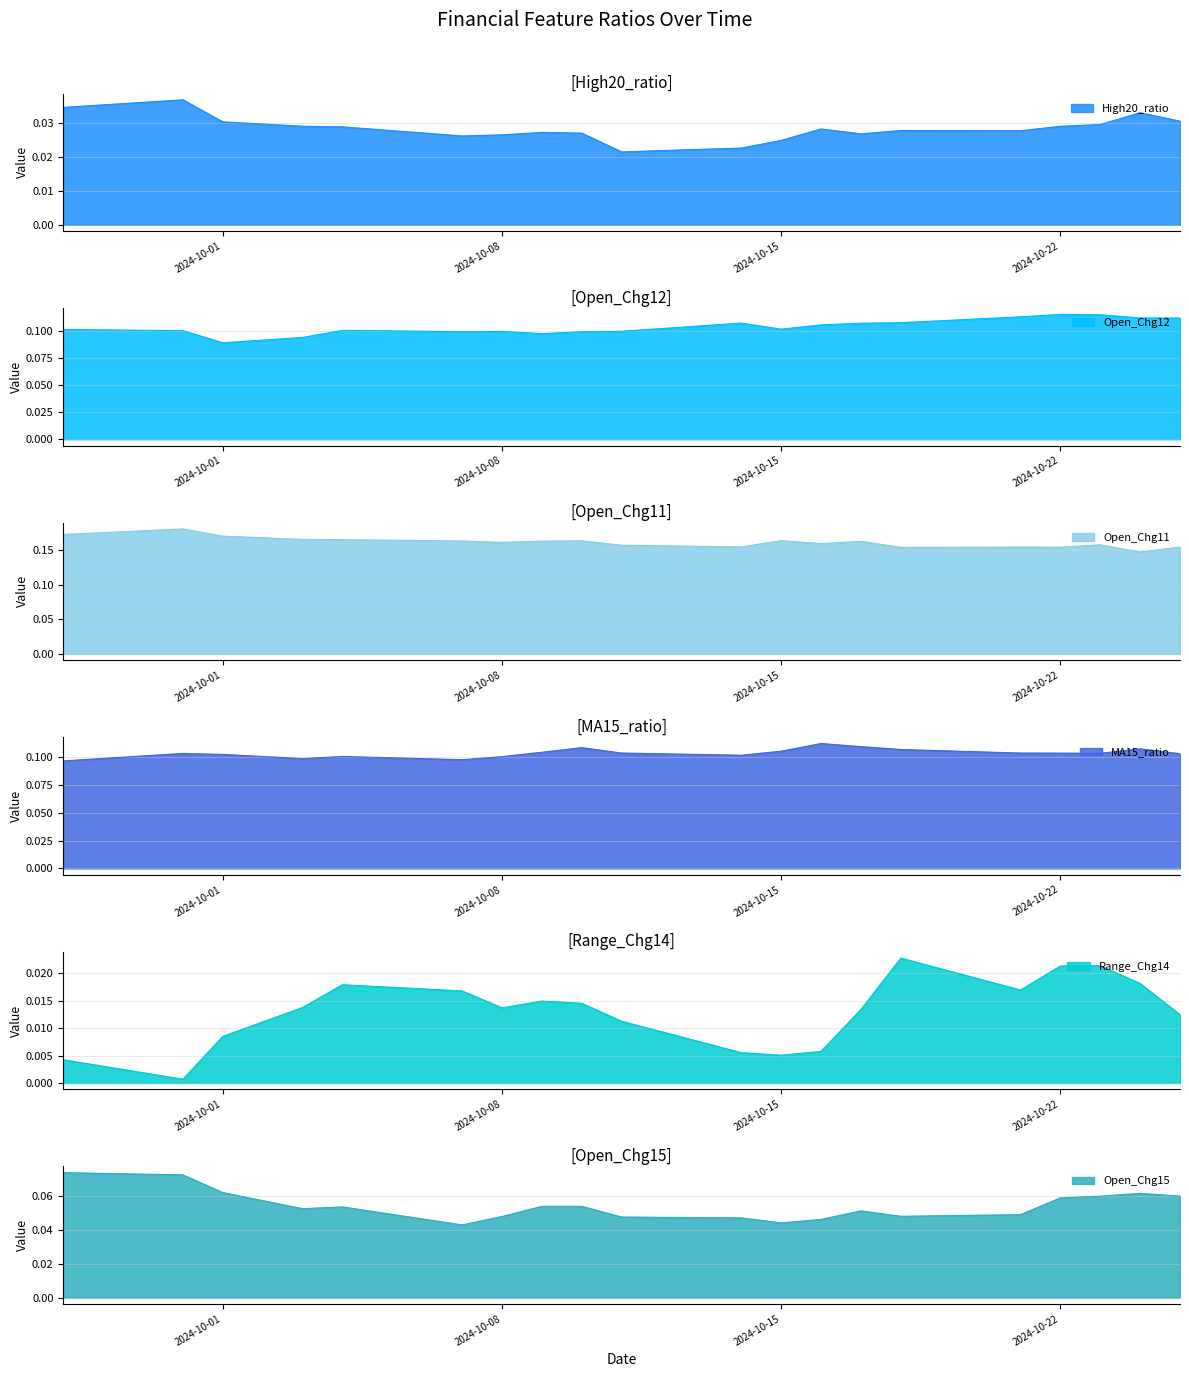

Rank the series by their maximum value, from highest to lowest.

Open_Chg11, Open_Chg12, MA15_ratio, Open_Chg15, High20_ratio, Range_Chg14